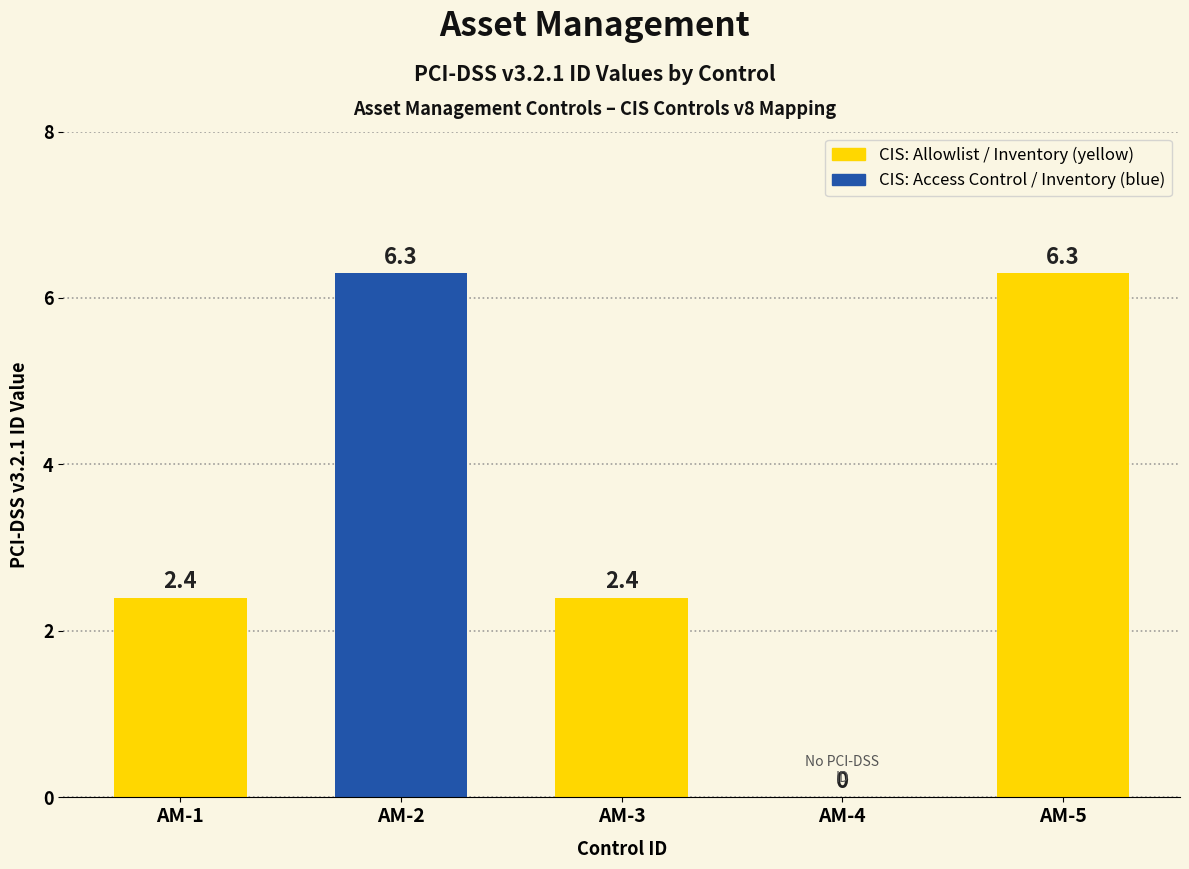

Which category has the lowest value across all series?

AM-4